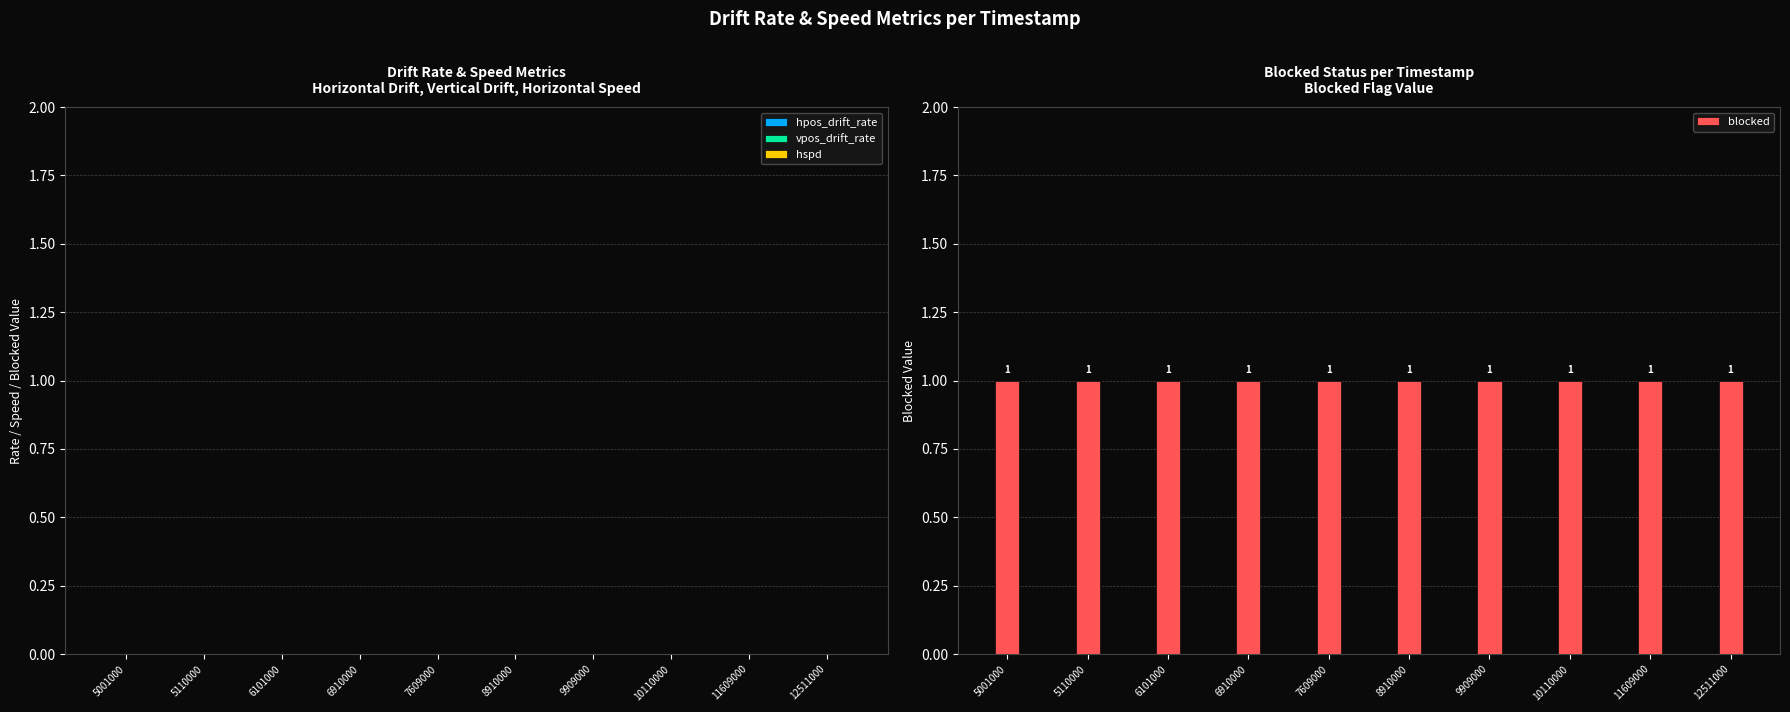

The value of hspd at 8910000 is 0. True or false?

True